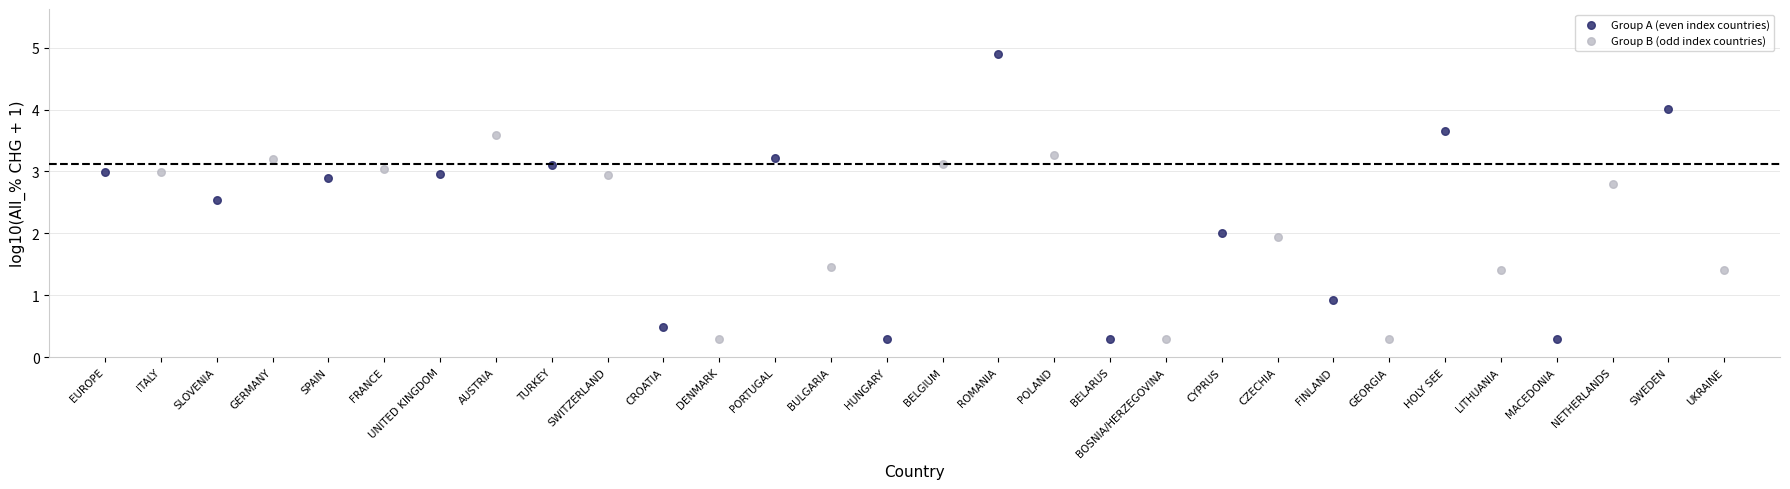

Which series has the largest Y range (max minus min)?

Group A (even index countries)